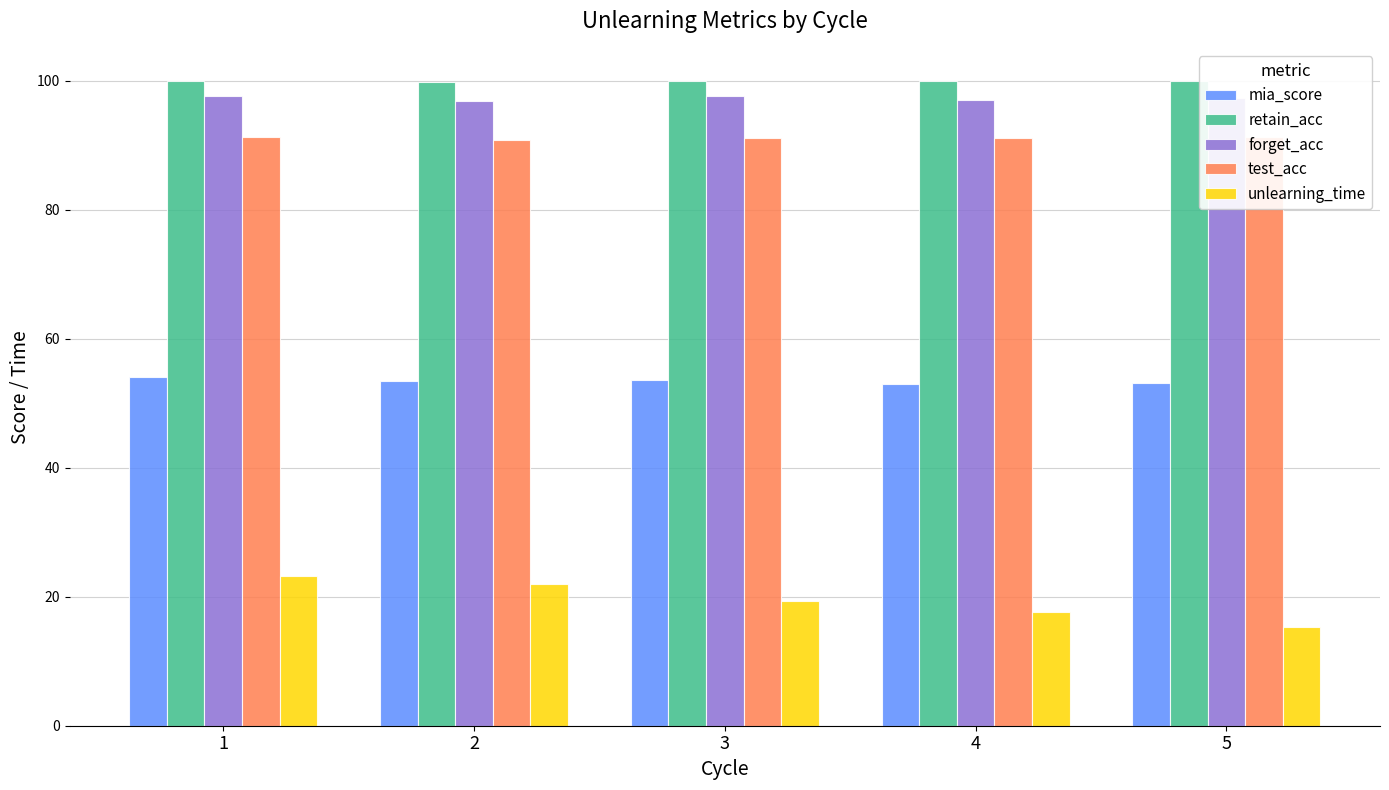

The value of forget_acc at 1 is 63.1. True or false?

False